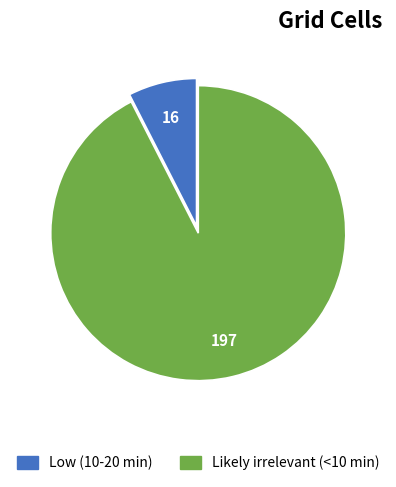

Between Low (10-20 min) and Likely irrelevant (<10 min), which is larger?

Likely irrelevant (<10 min)